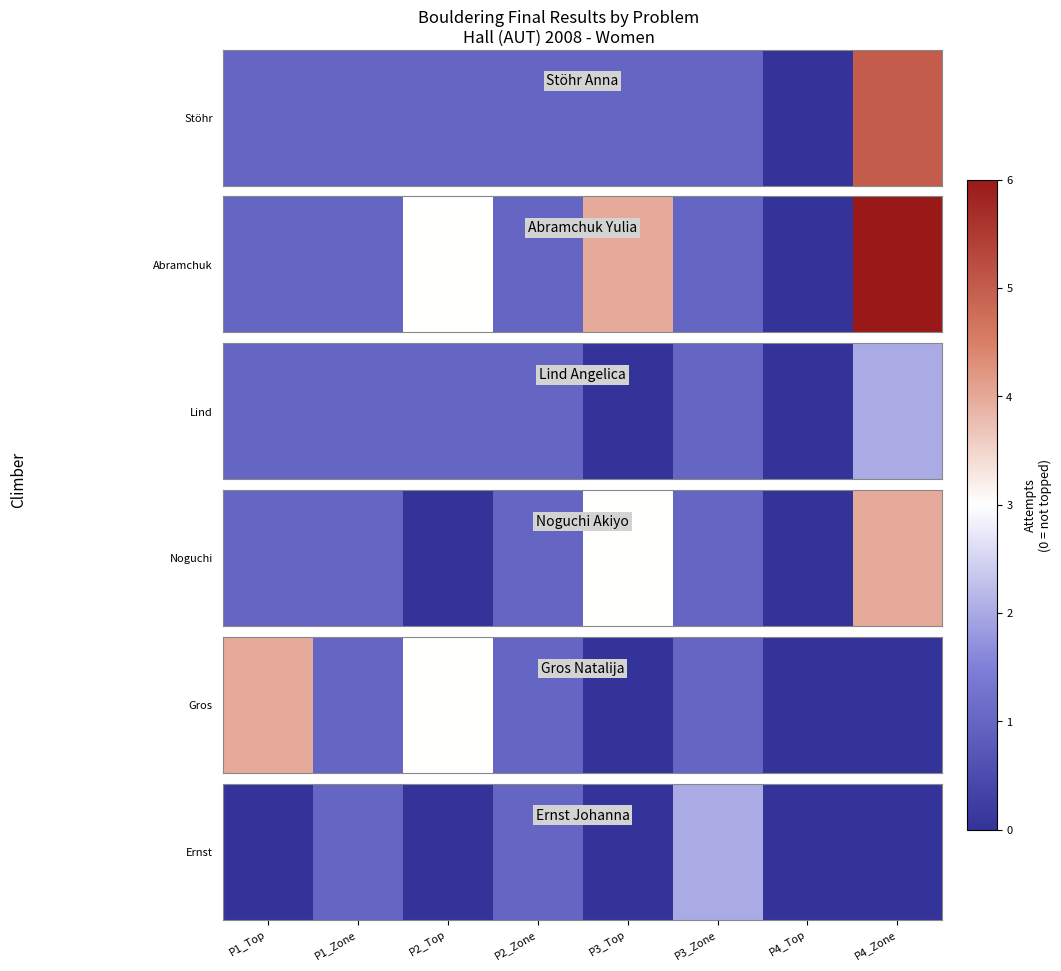

What is the change in value from P1_Zone to P3_Zone?

+1